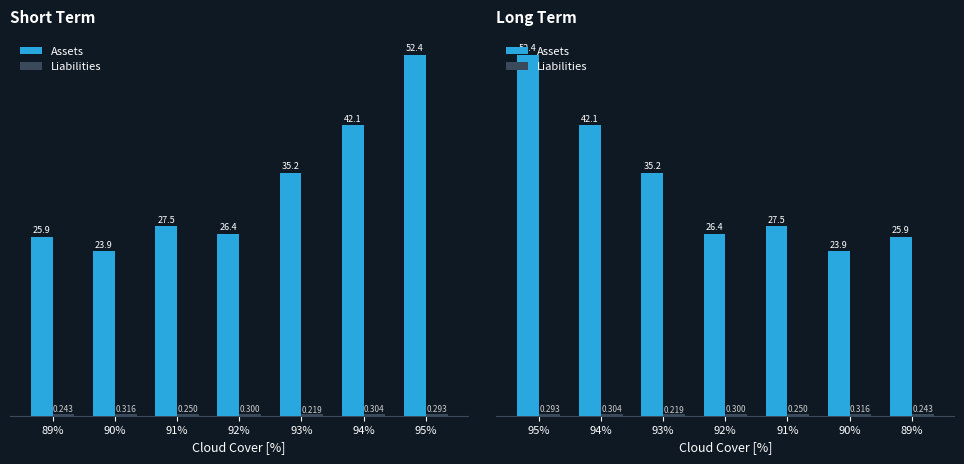

Does the chart contain any negative values?

No